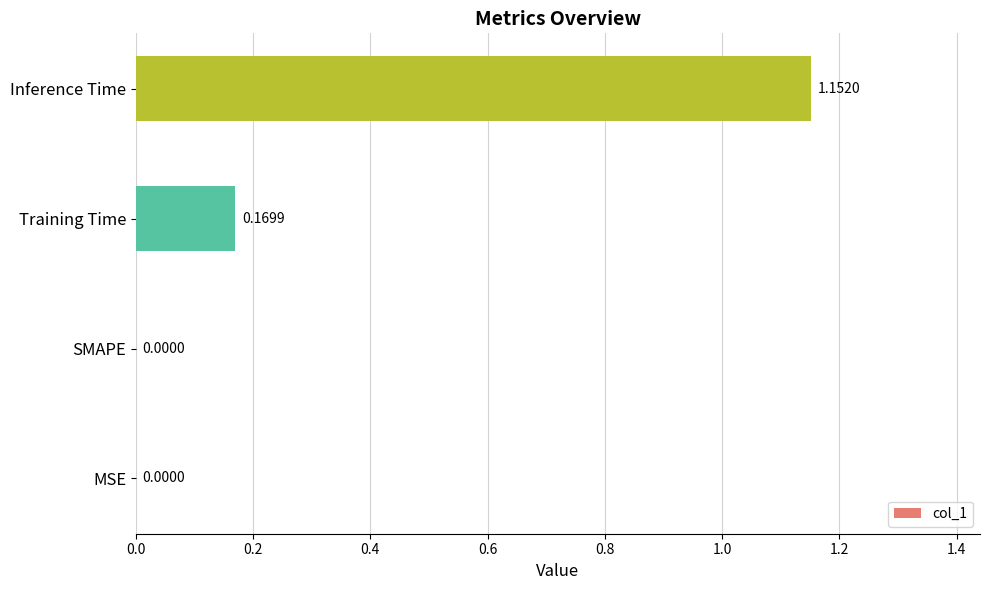

How many values are between 0 and 1?

3